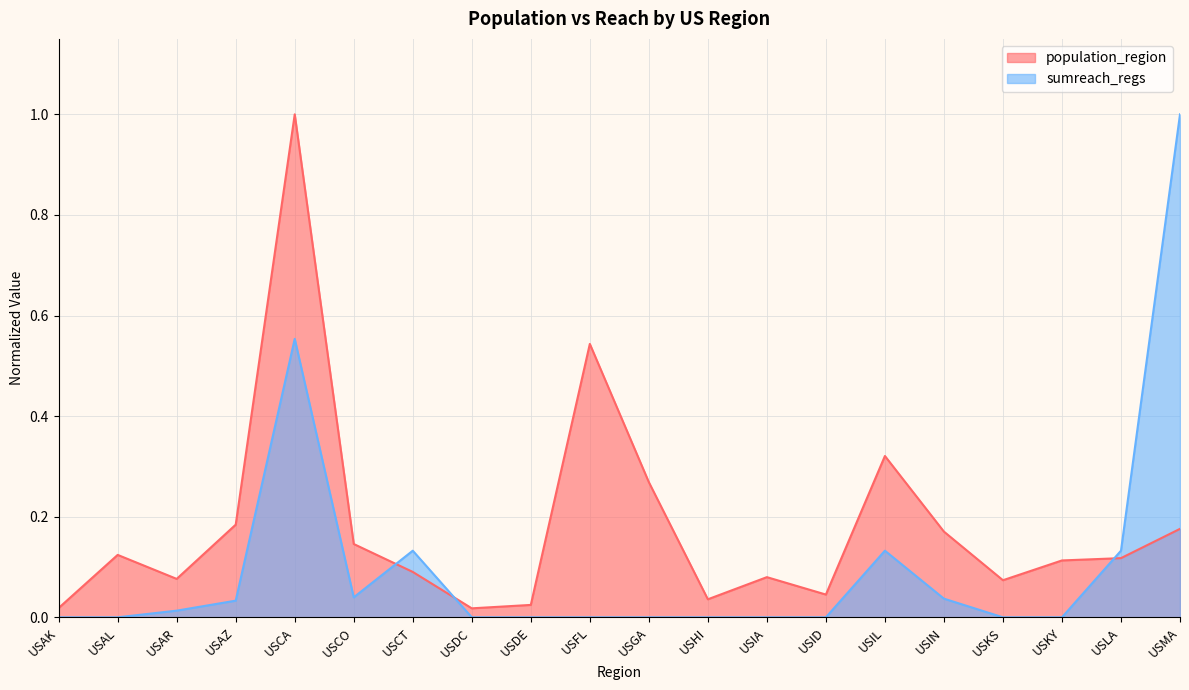

What is the value of the population_region point at the 16th from the left?

0.2